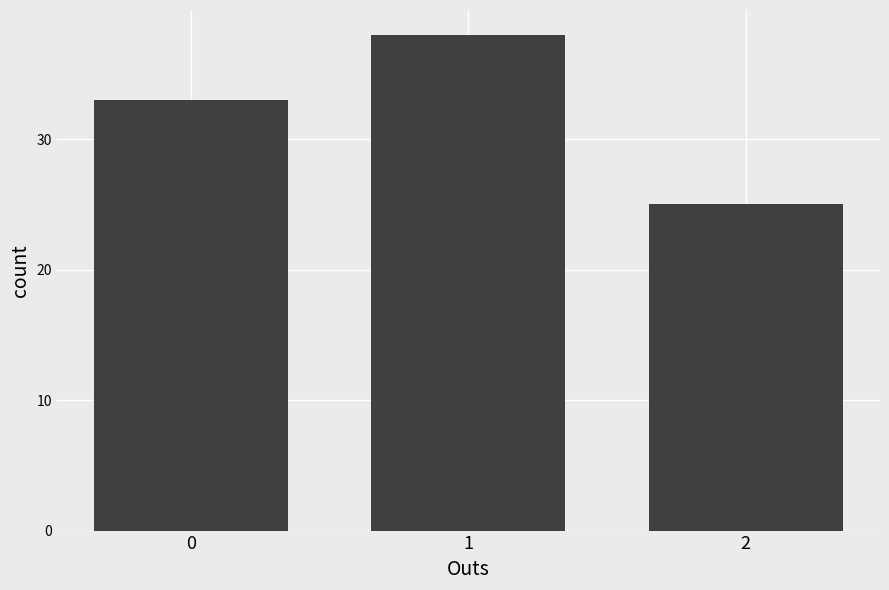

The chart shows a value of 9 at 0. True or false?

False